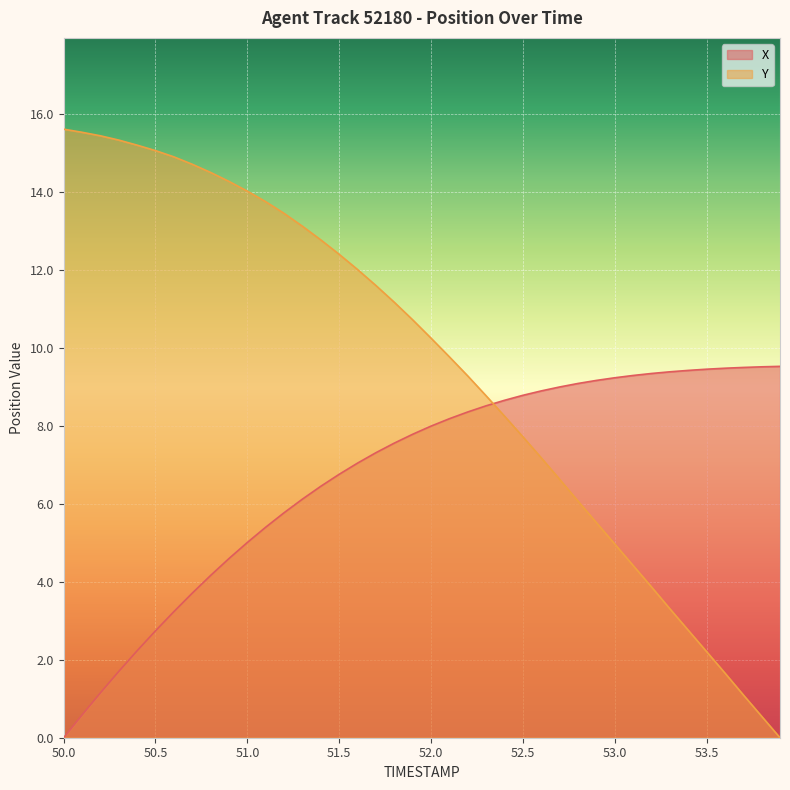

How many lines are shown in the chart?

2